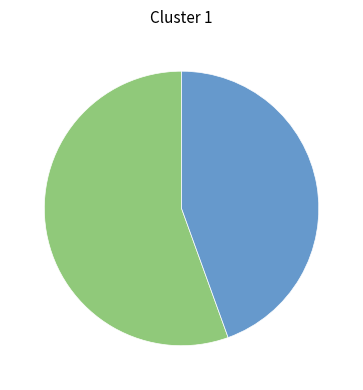

Is there a majority slice in this chart?

Yes